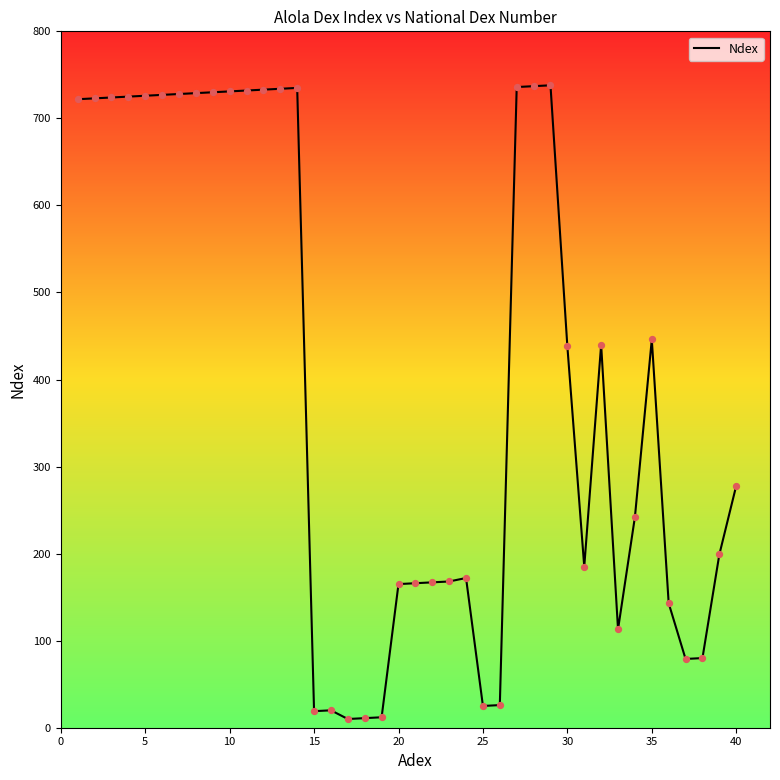

What is the greatest value displayed?

738